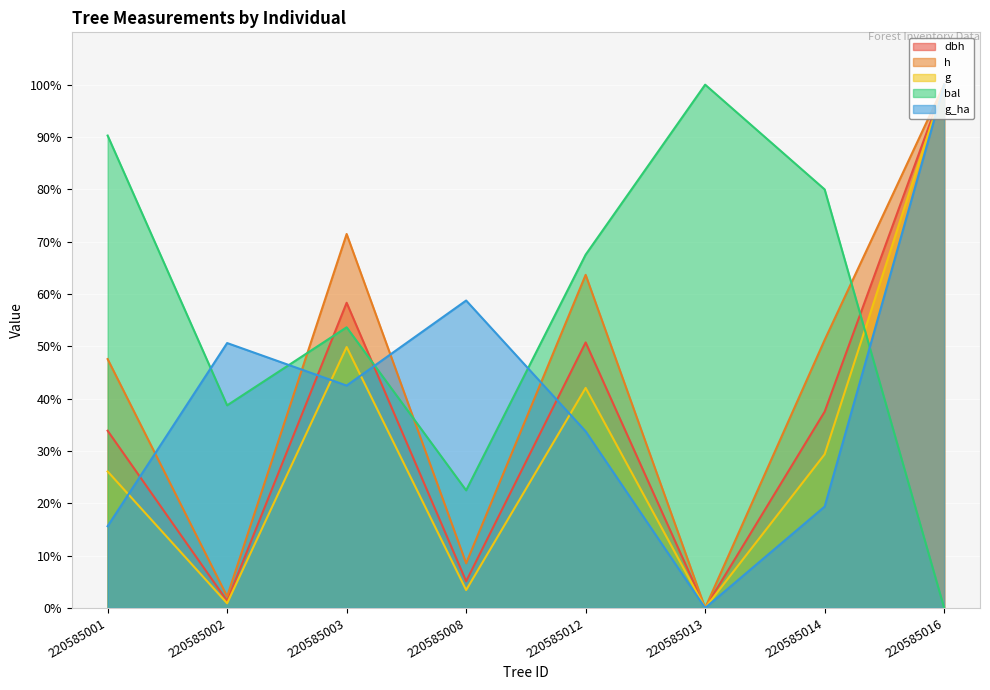

What is the value of the bal point at the 1st from the left?

90.3